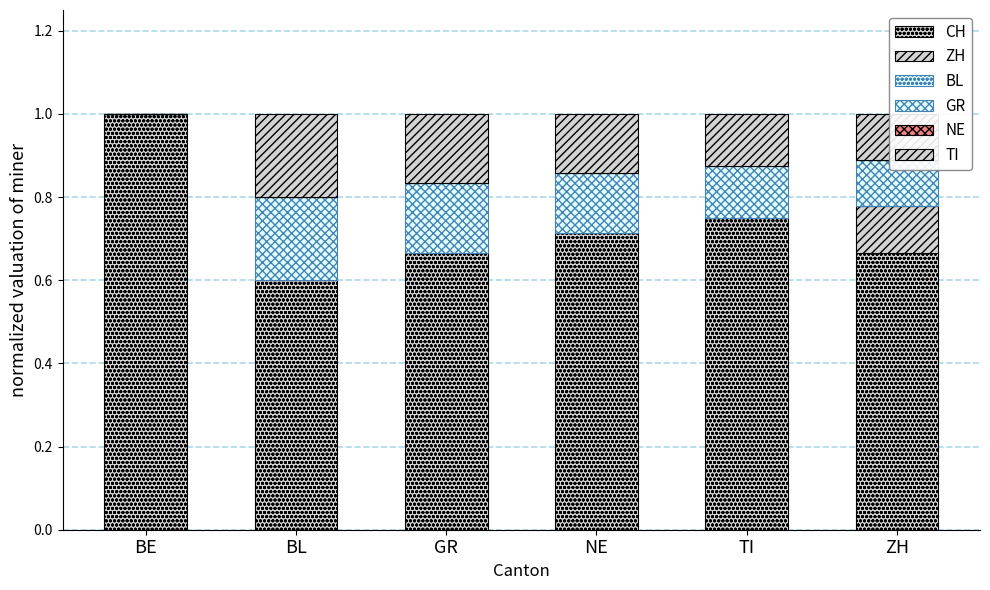

What is the sum of the GR values at GR and BL?

0.4